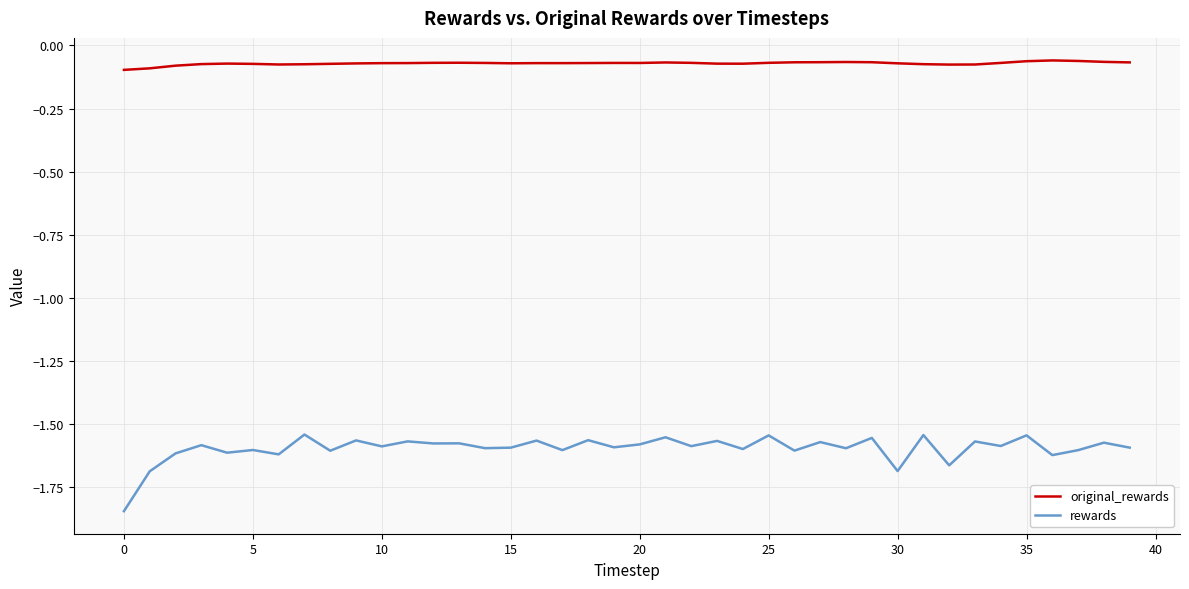

Rank the series by their maximum value, from lowest to highest.

rewards, original_rewards